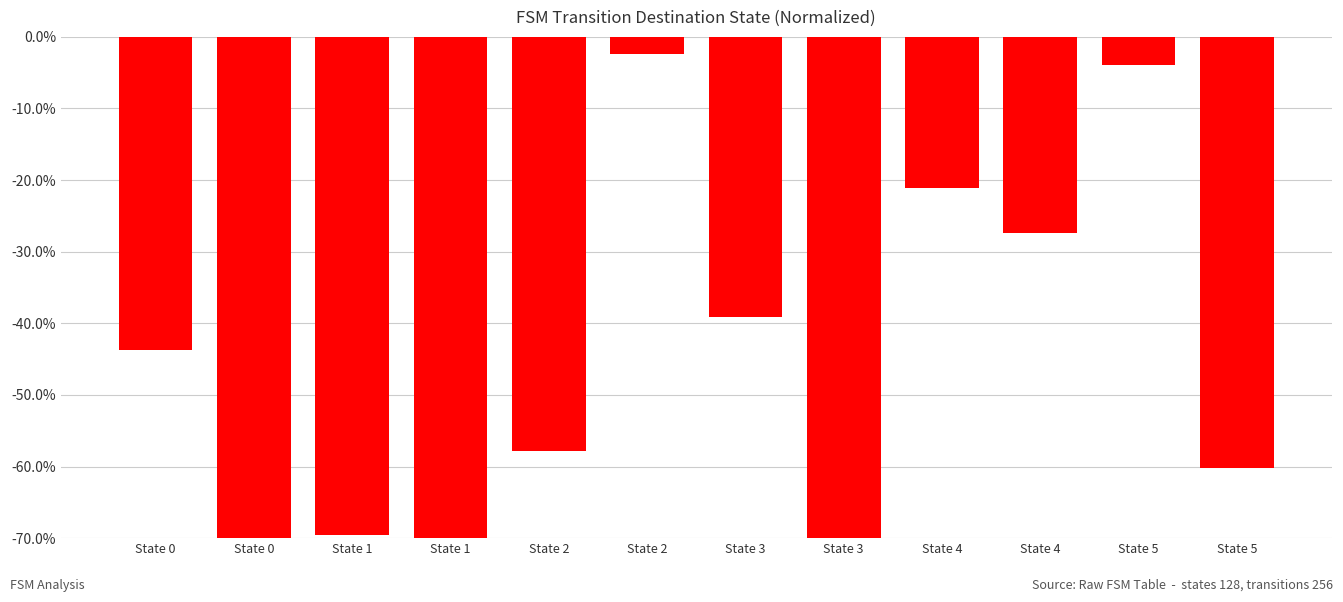

What is the difference between the maximum and minimum values?

0.9